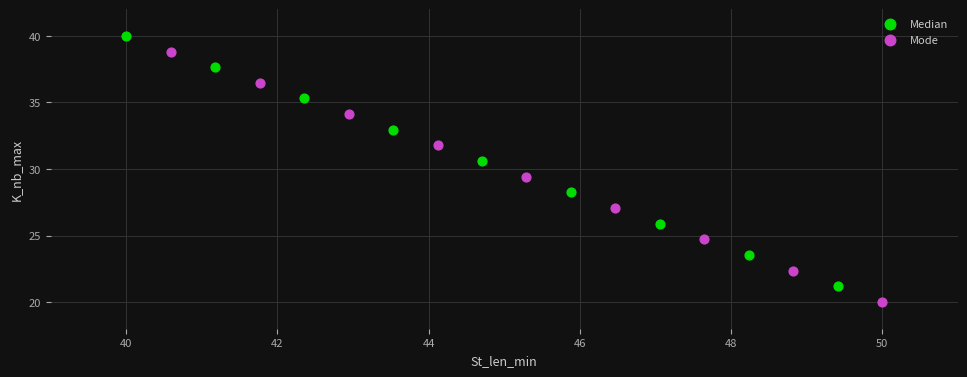

Which series reaches the maximum Y coordinate?

Median